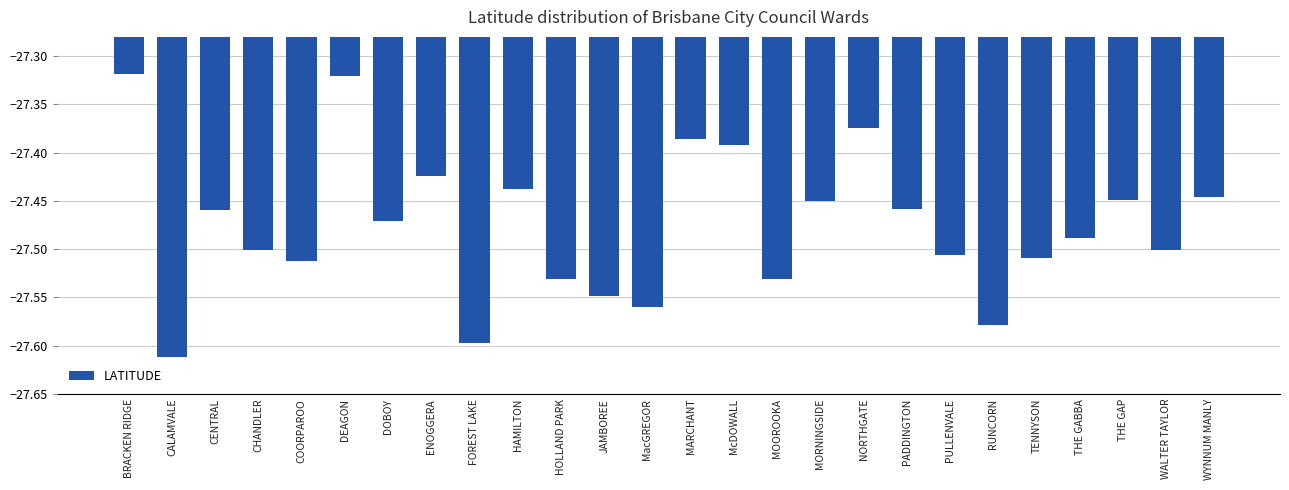

The chart shows a value of -46.8 at THE GAP. True or false?

False